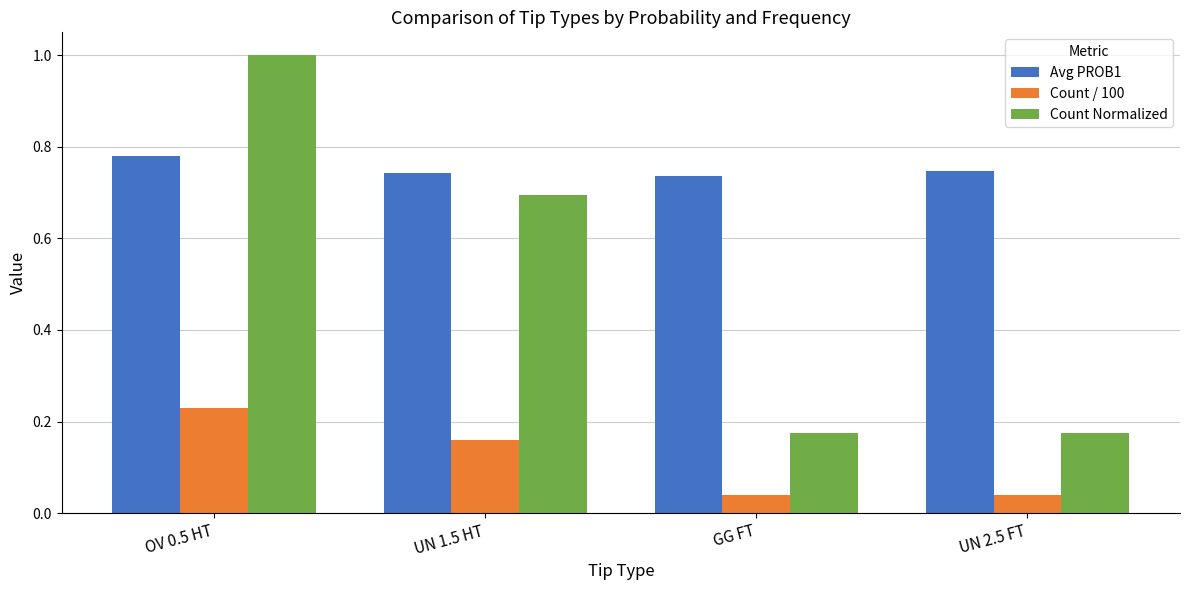

Rank the series at UN 2.5 FT from highest to lowest value.

Avg PROB1, Count Normalized, Count / 100